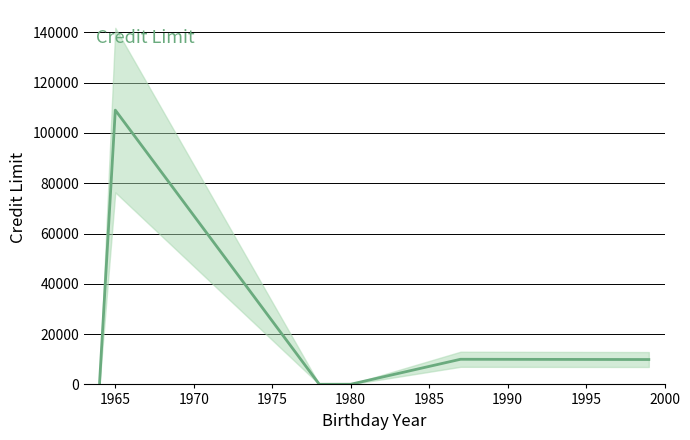

What is the difference between the maximum and minimum values?

109039.0